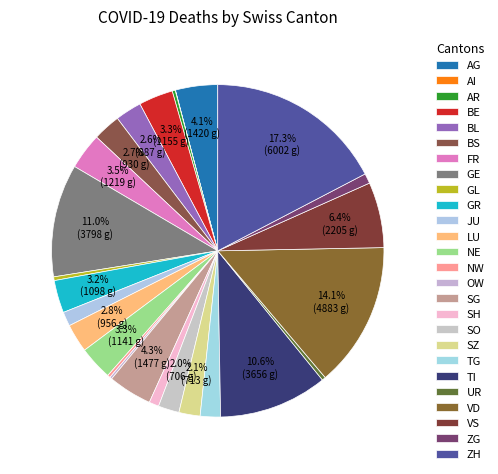

To the nearest percent, what is the difference between the largest and smallest slice percentages?

17%